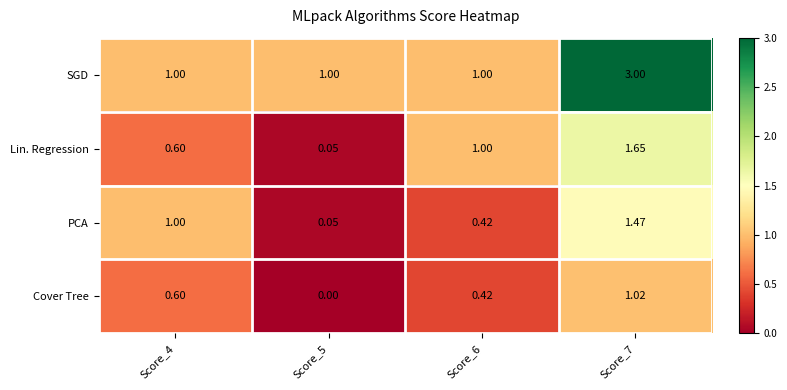

Between Score_4 and Score_6, which series saw the biggest shift?

PCA